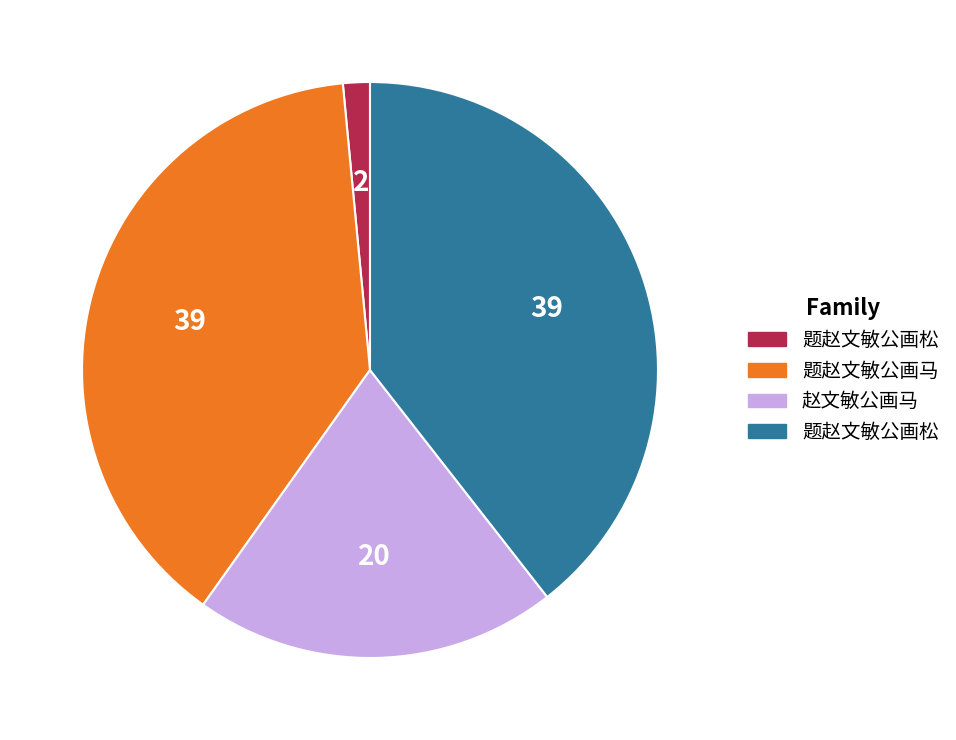

Is there any slice that represents more than half of the pie?

No